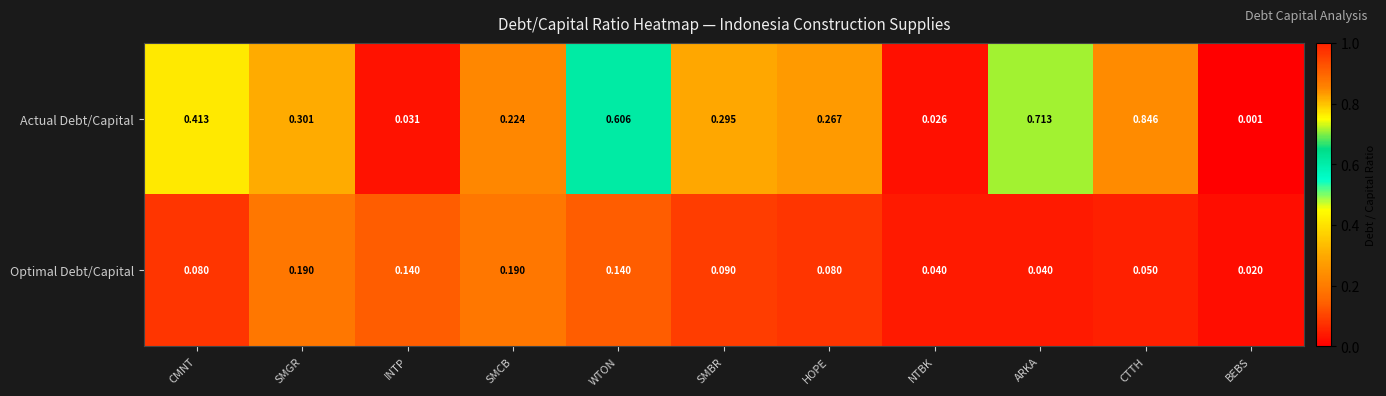

Rank the categories by Actual Debt/Capital value from highest to lowest.

CTTH, ARKA, WTON, CMNT, SMGR, SMBR, HOPE, SMCB, INTP, NTBK, BEBS